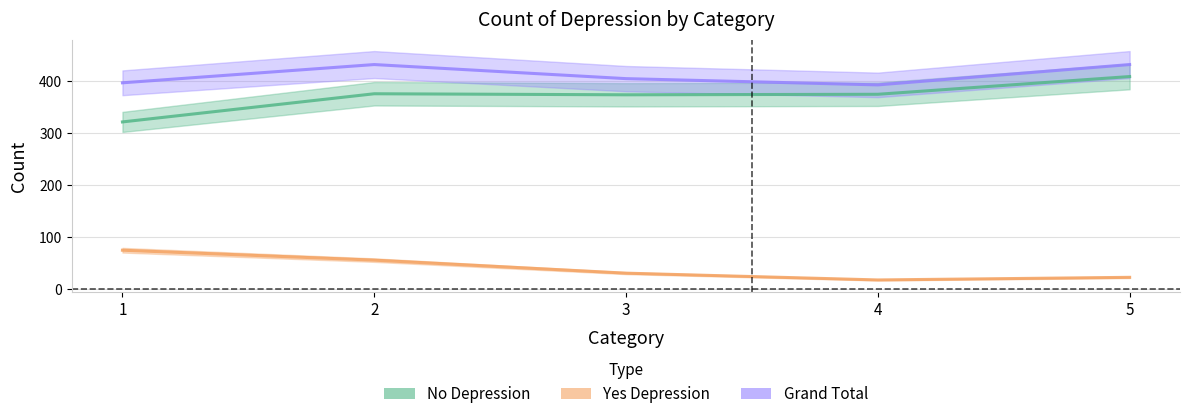

Where is No nearest to the value 364?

3